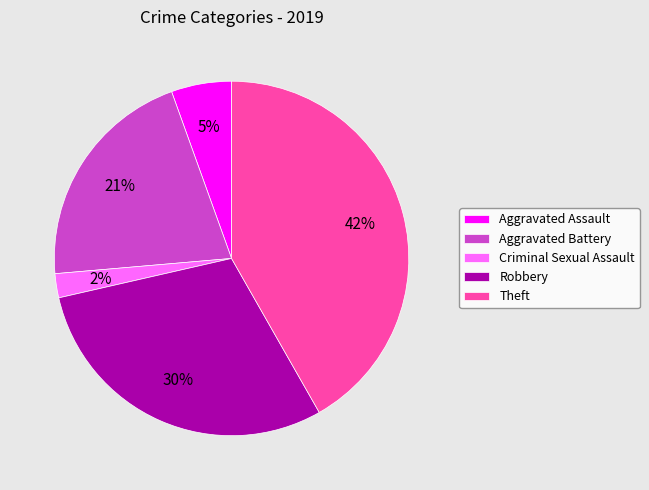

Does Criminal Sexual Assault represent more than half of the total?

No